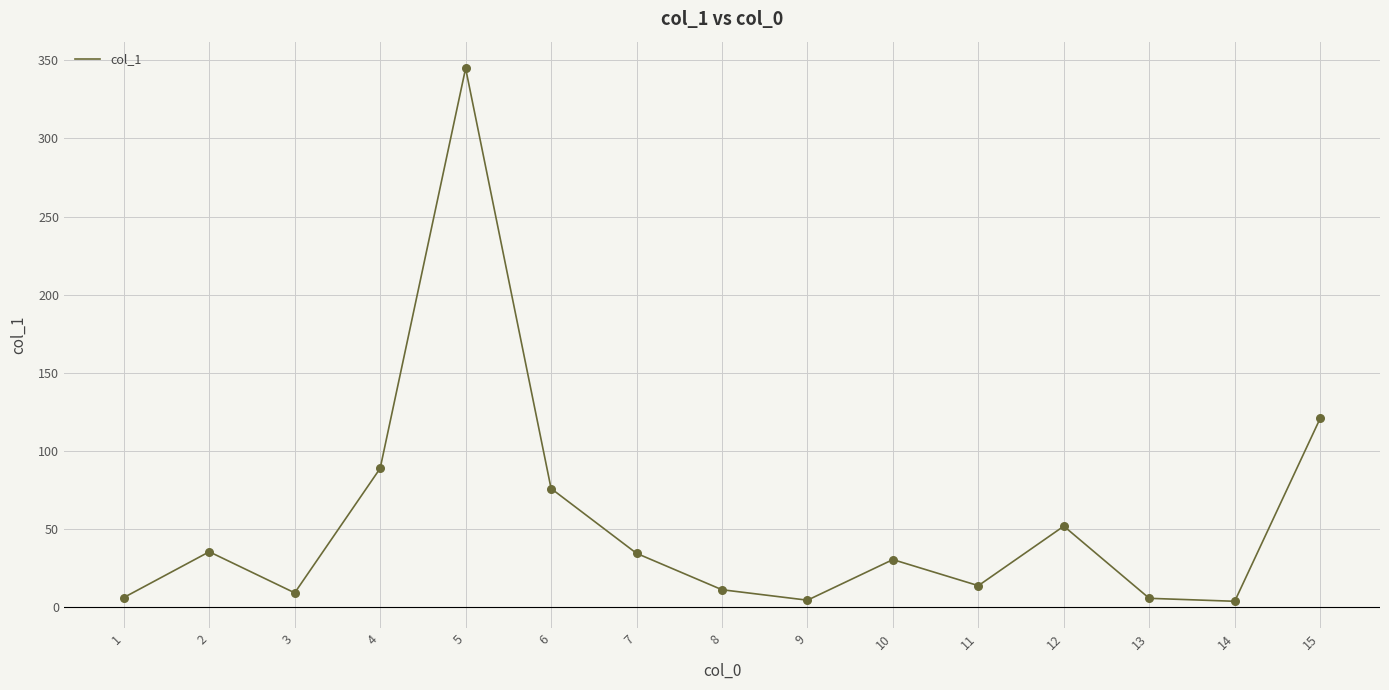

Between 10 and 8, which is larger?

10